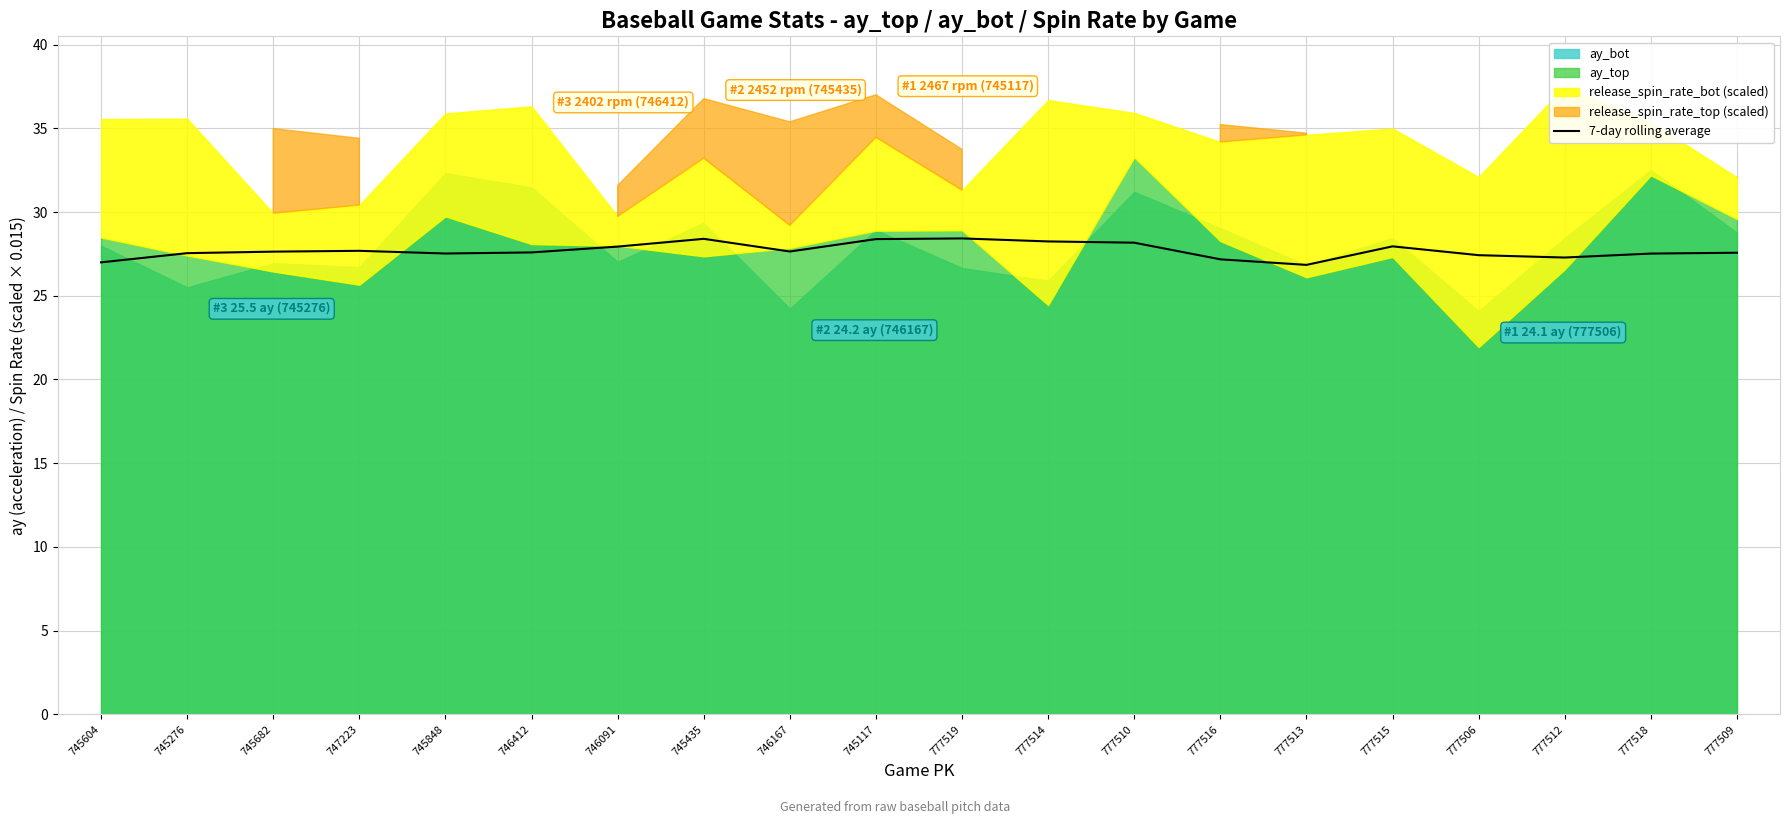

How many points are lower than both their immediate neighbors (excluding endpoints)?

4